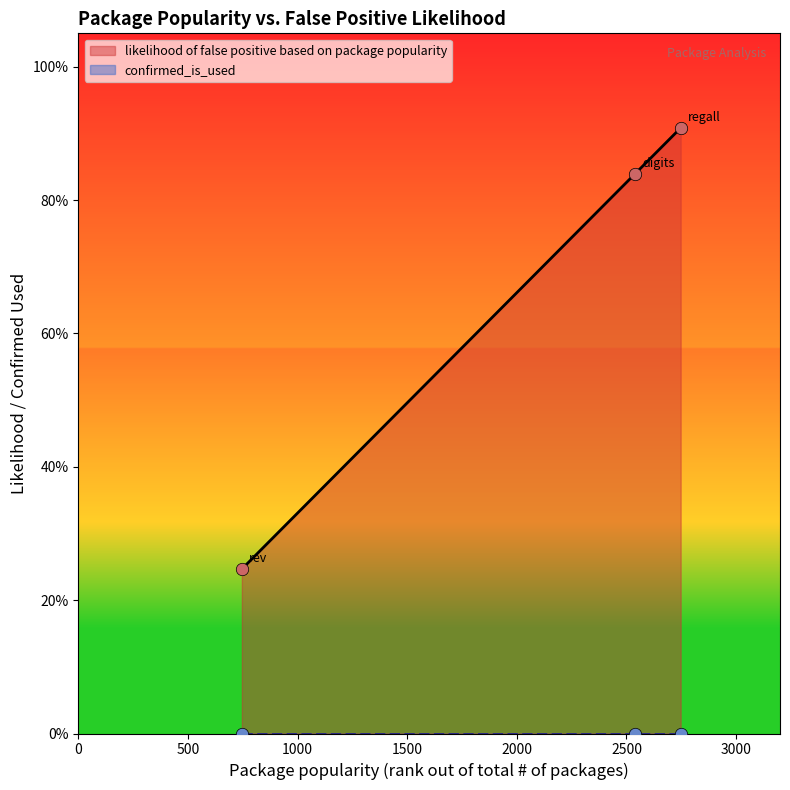

Which has a higher value, 2747 or 746?

2747